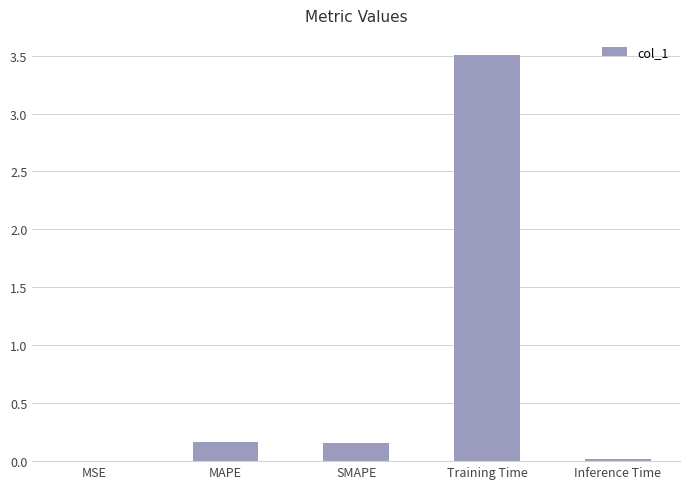

The value at Training Time is 3.5. True or false?

True